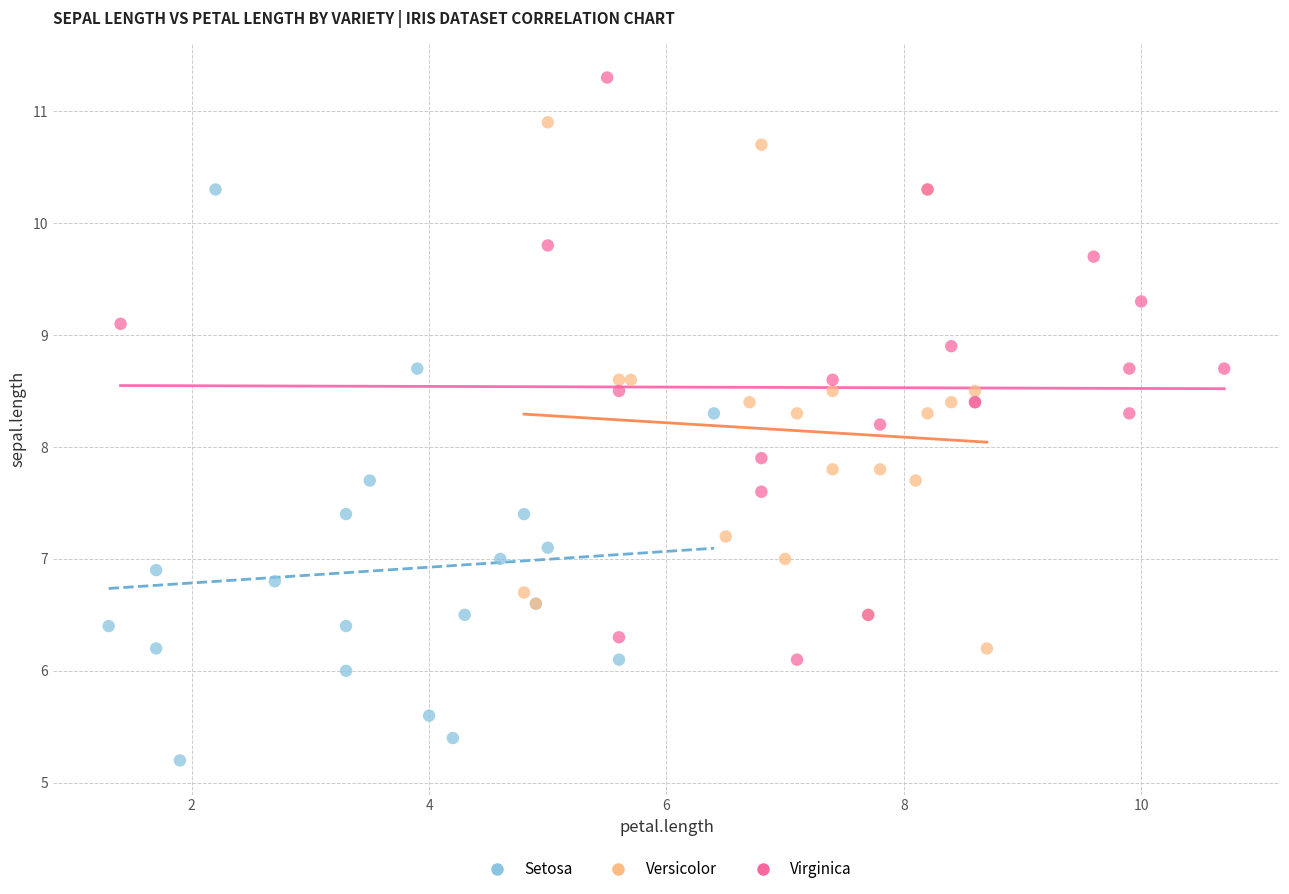

Which series reaches the maximum Y coordinate?

Virginica